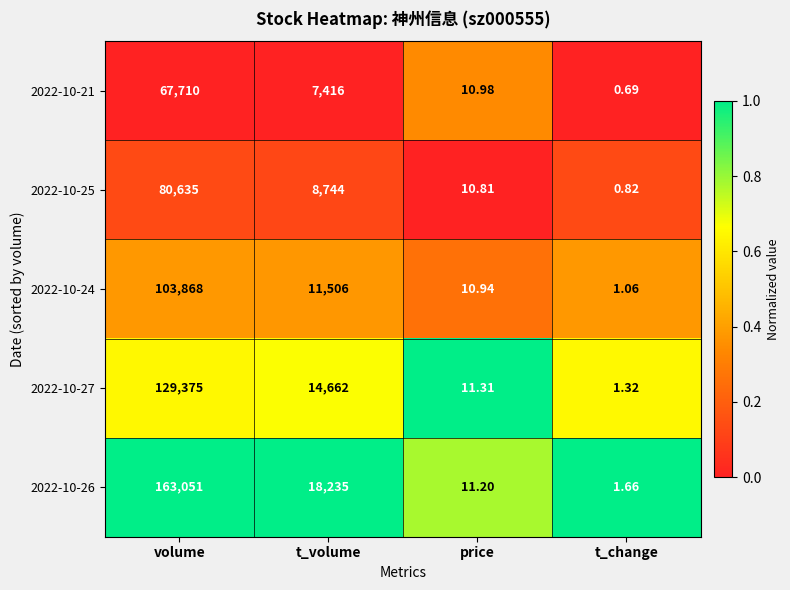

Is the value of 2022-10-21 at t_change greater than the value of 2022-10-27 at price?

No